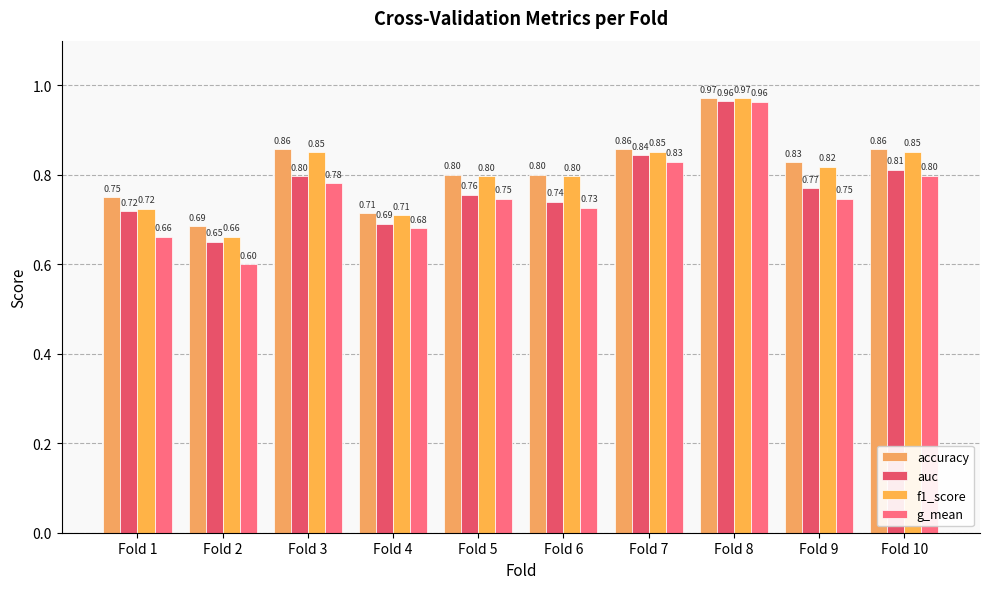

At how many categories does at least one series exceed 0?

10